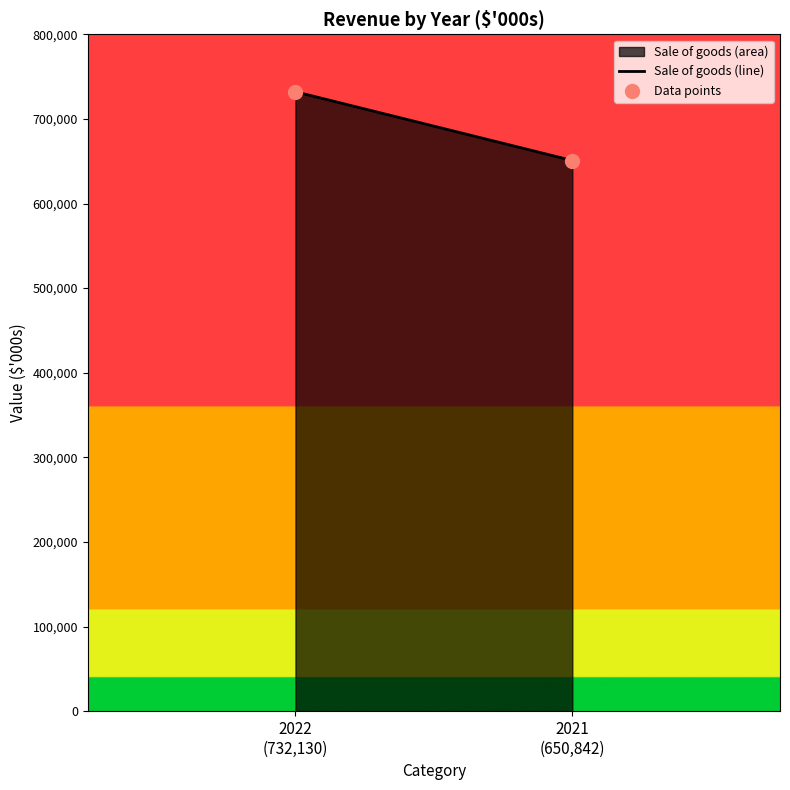

What is the range of Y values (max minus min)?

81288